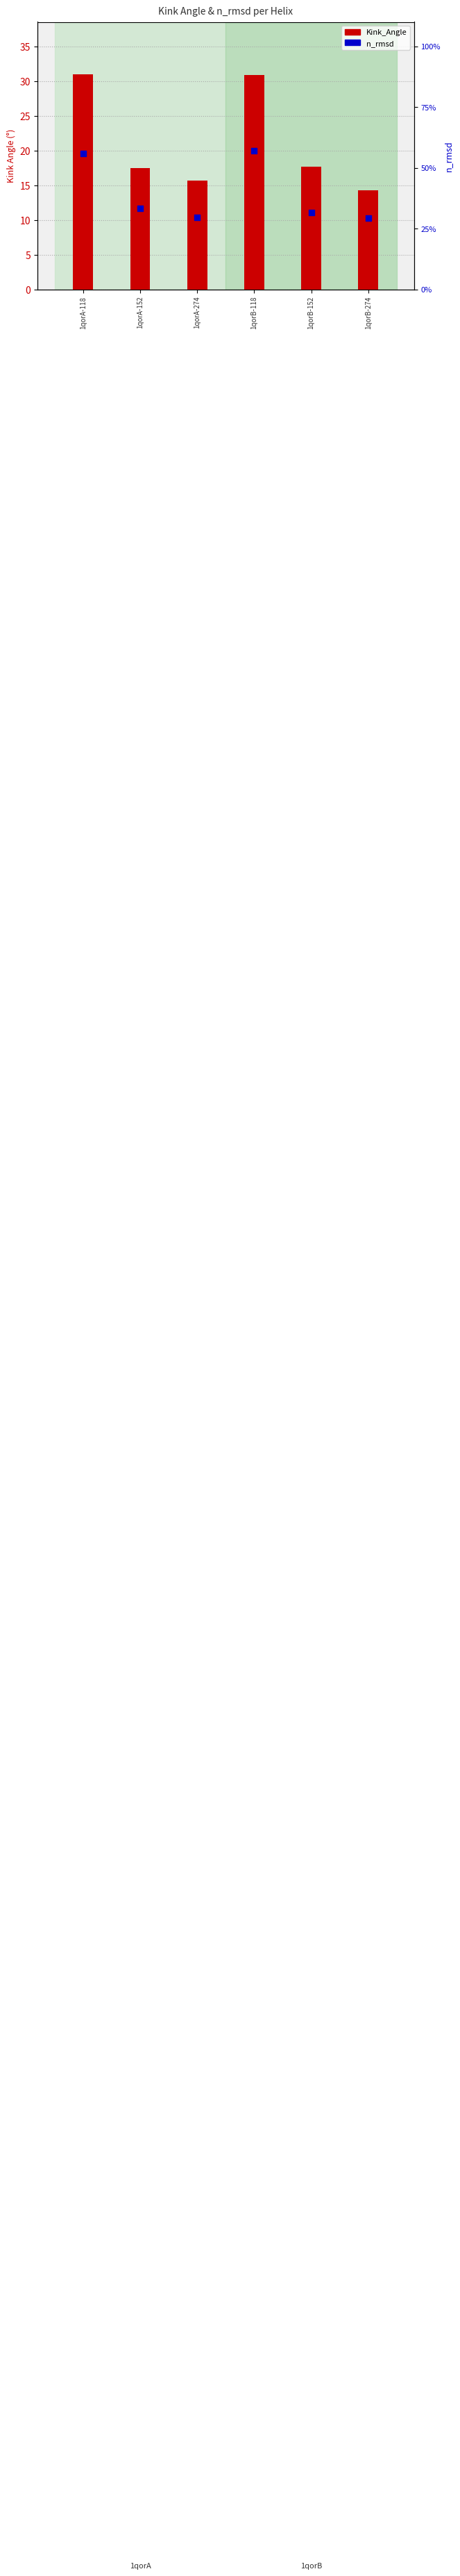

Is the value of Kink_Angle at 1qorA-274 greater than the value of n_rmsd at 1qorB-274?

Yes